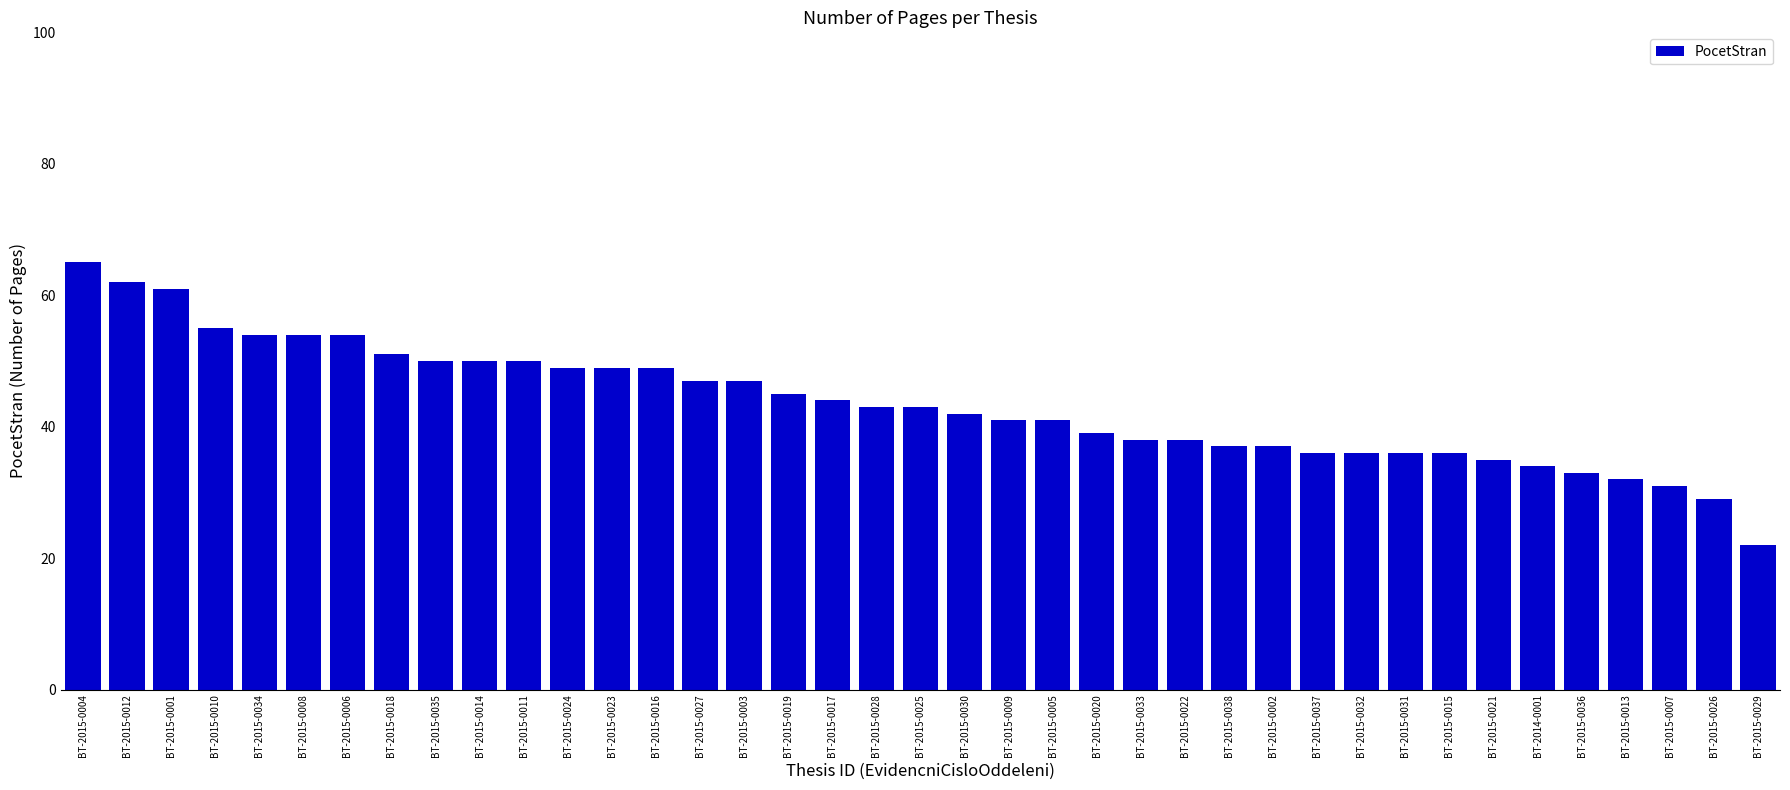

What is the label of the 14th bar from the right?

BT-2015-0022